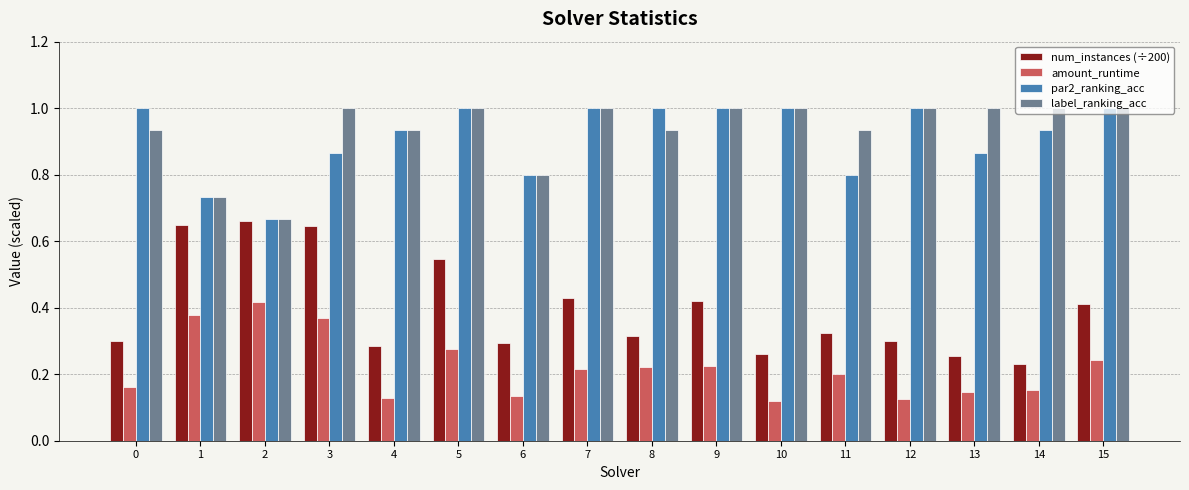

What is the maximum value for par2_ranking_acc?

1.0